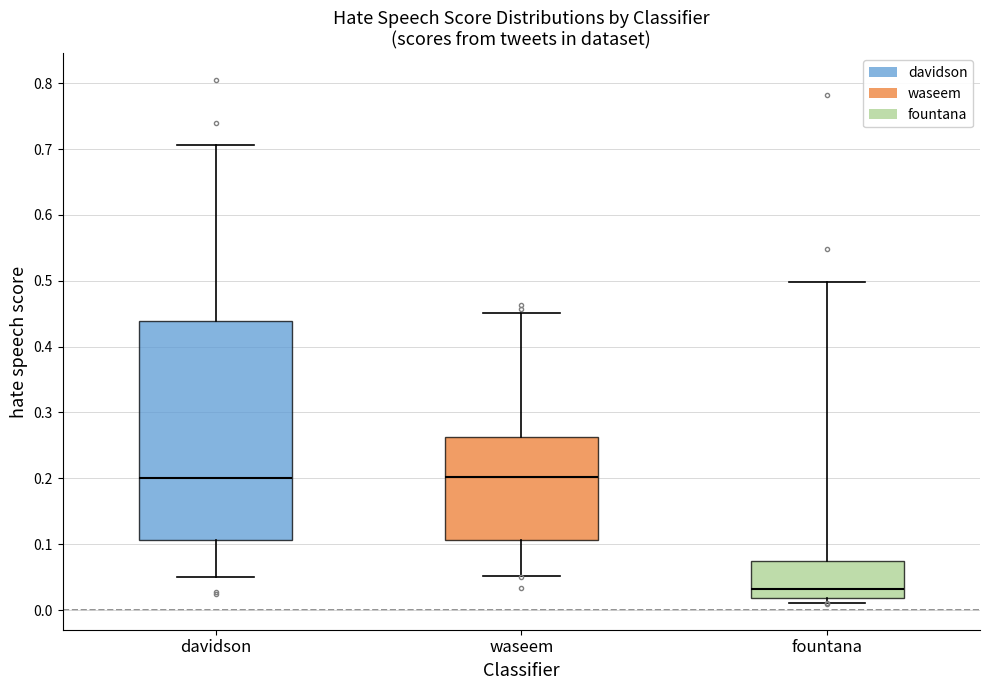

Reading left to right, transcribe this box plot: for each box, give where its median line is, the range the box spans, and where its two whiskers end, as read against the y-axis. The values are not printed on the chart, so give them approximately, as read against the axis.

davidson: median 0.20, box 0.11 to 0.44, whiskers 0.05 to 0.71
waseem: median 0.20, box 0.11 to 0.26, whiskers 0.05 to 0.45
fountana: median 0.03, box 0.02 to 0.08, whiskers 0.01 to 0.50